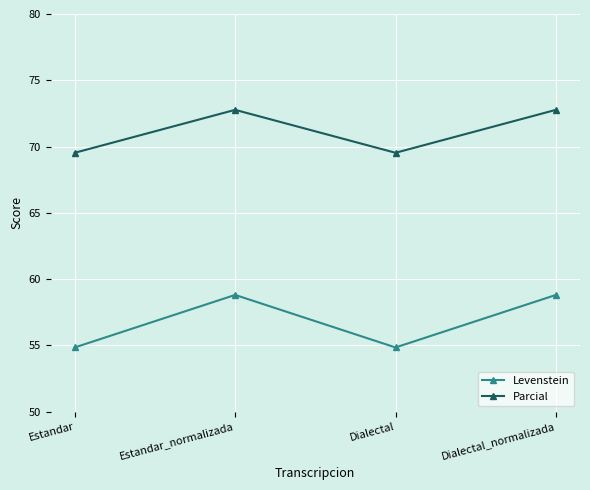

Does the chart have visible grid lines?

Yes